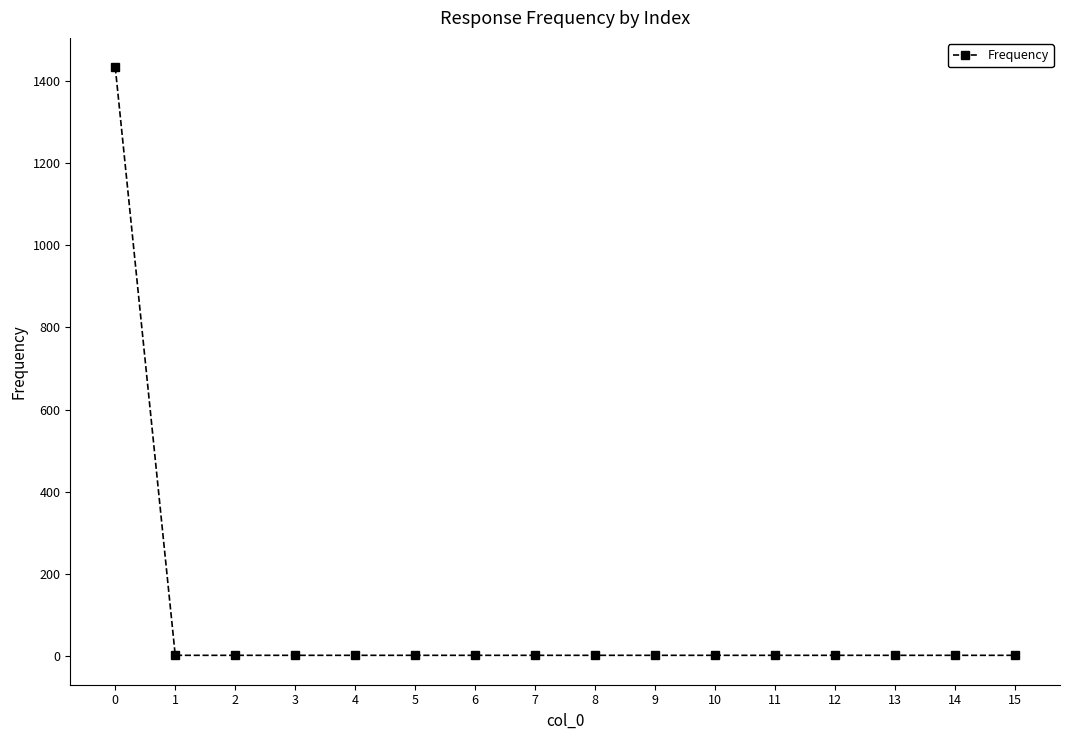

What is the maximum value shown in the chart?

1434